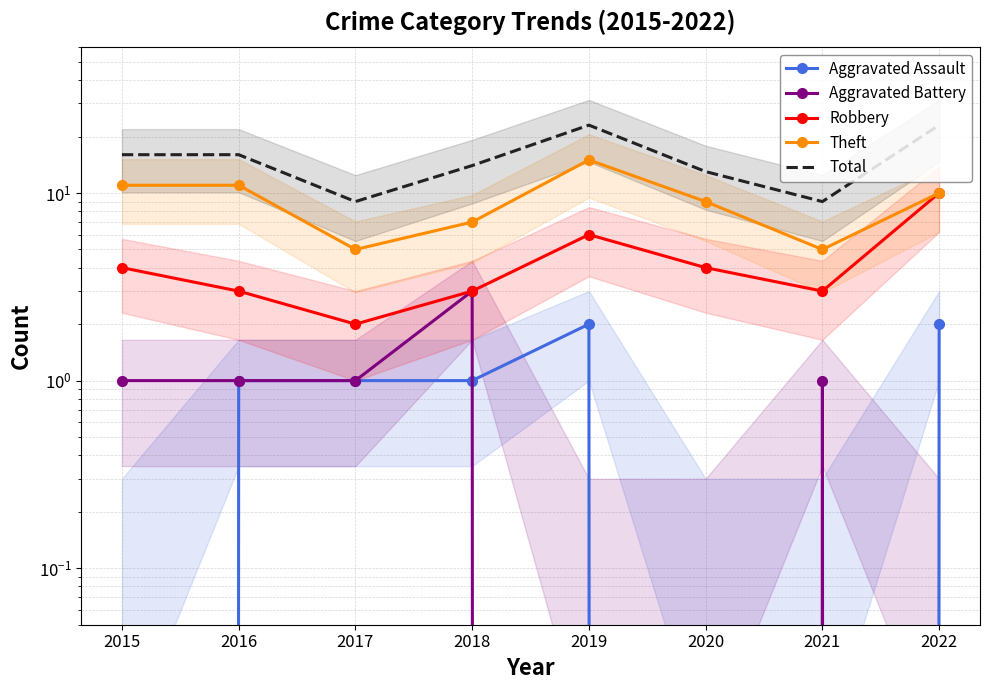

True or false: Total and Robbery cross at least once.

False